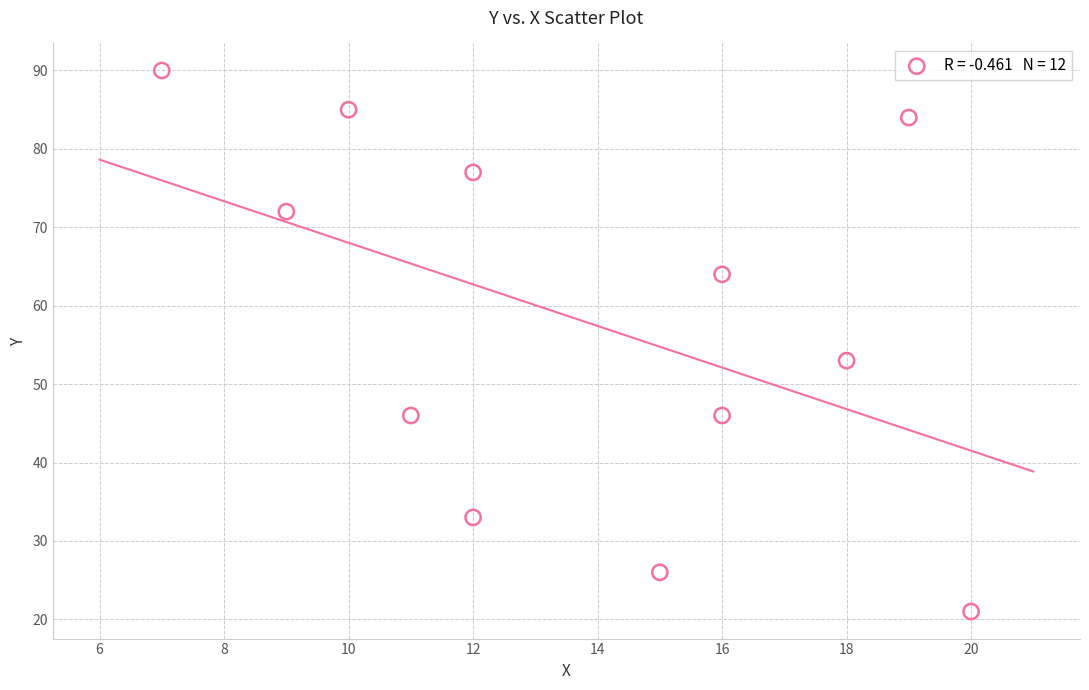

What is the range of Y values (max minus min)?

69